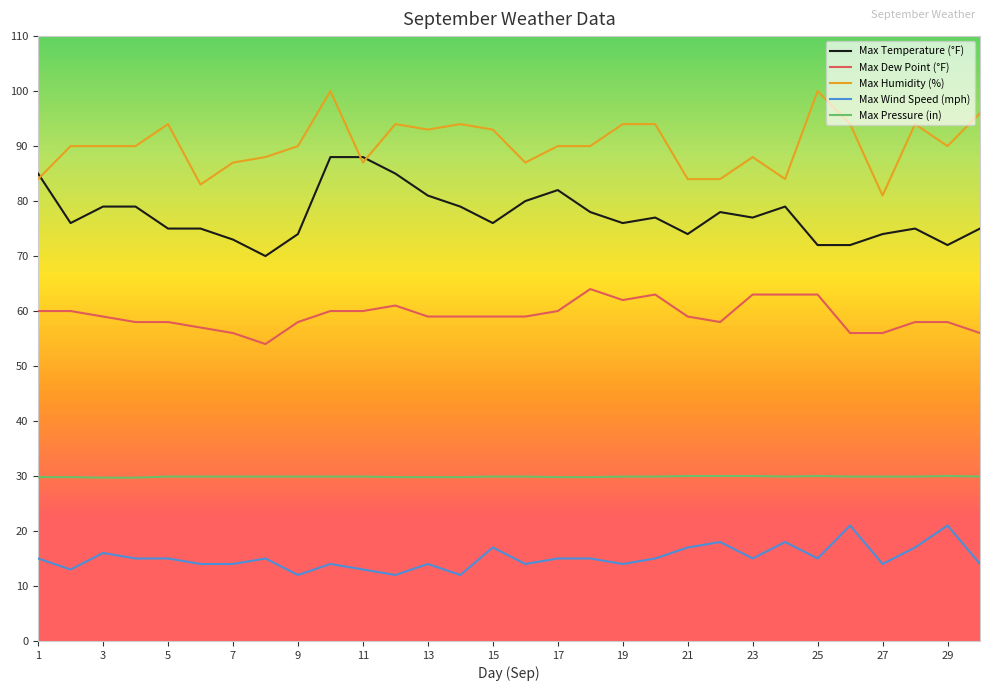

True or false: Max Dew Point (°F) and Max Wind Speed (mph) intersect in this chart.

False